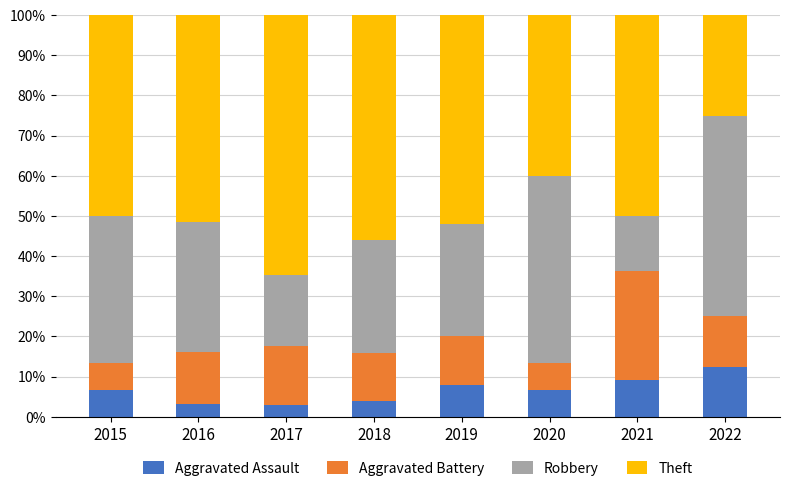

Is it true that Aggravated Assault equals 2.9 at 2017?

True